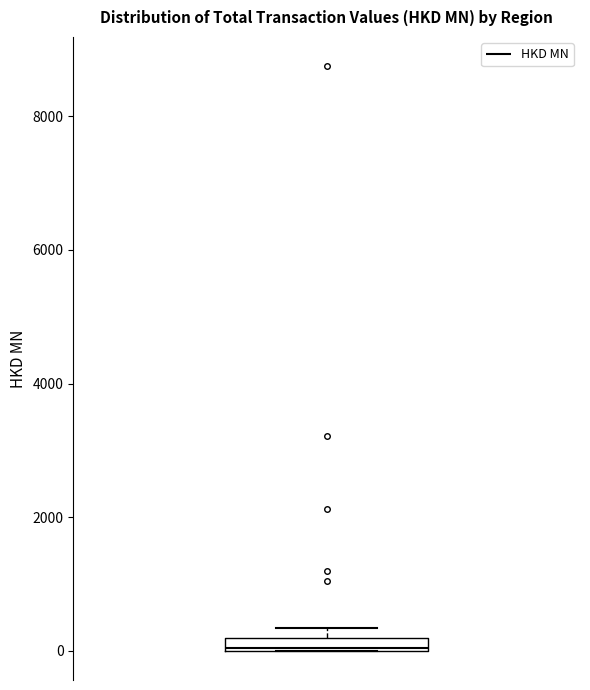

Where is the upper edge of the box on the y-axis? The values are not printed on the chart, so give them approximately, as read against the axis.

200